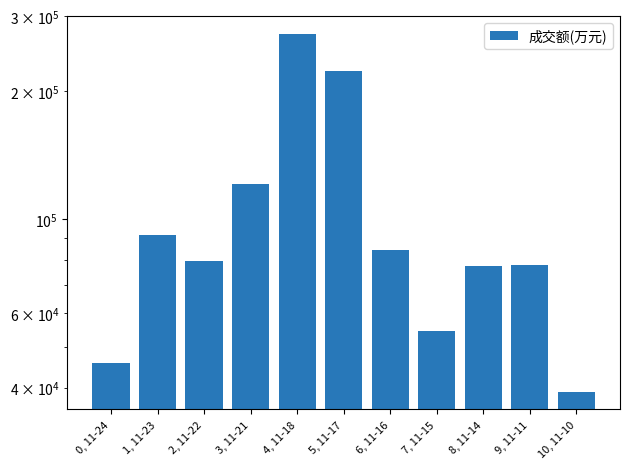

At which label is the value closest to 156023?

3, 11-21